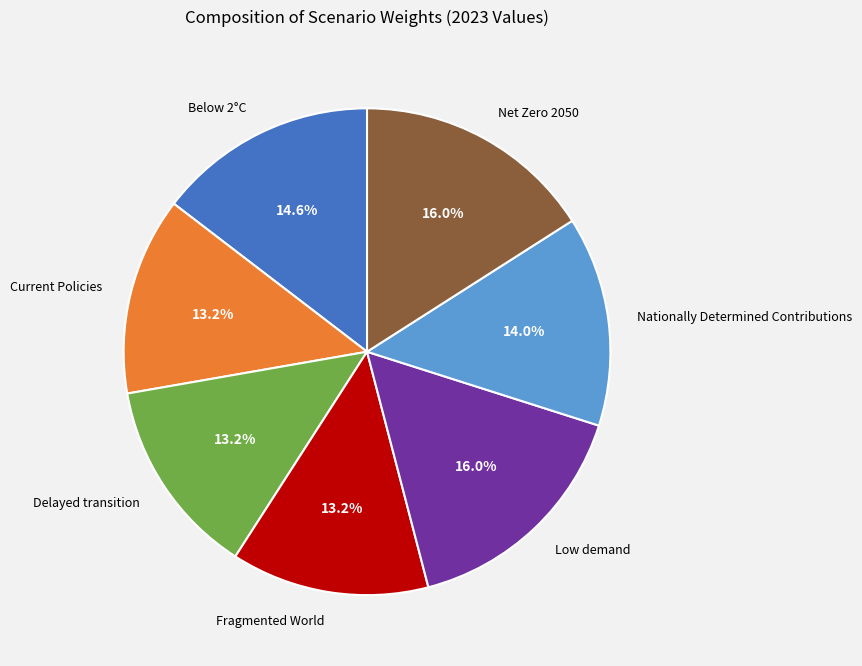

To the nearest percent, what percentage of the pie is Below 2°C?

15%